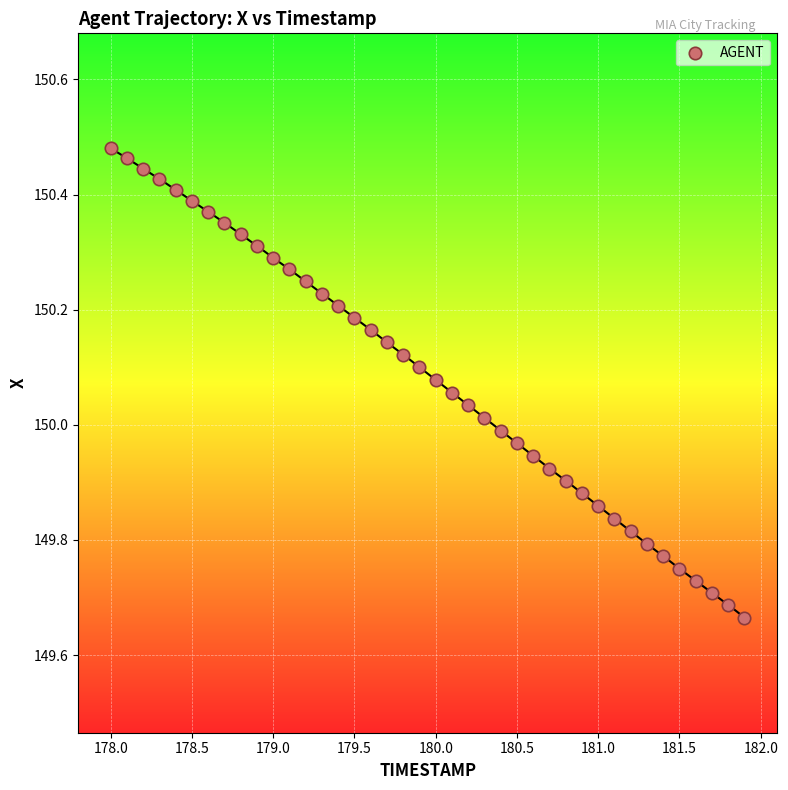

What is the range of X values (max minus min)?

3.9